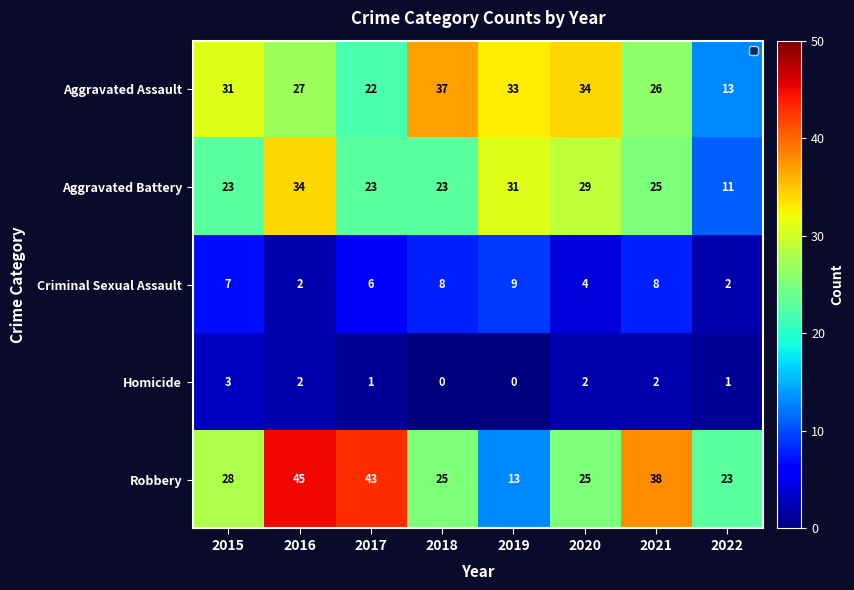

What is the total value across all series at 2020?

94